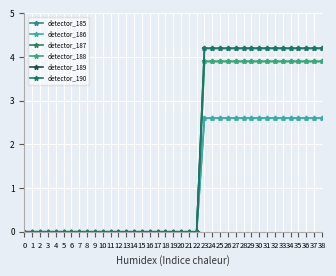

The value of detector_186 at 9 is 0.0. True or false?

True